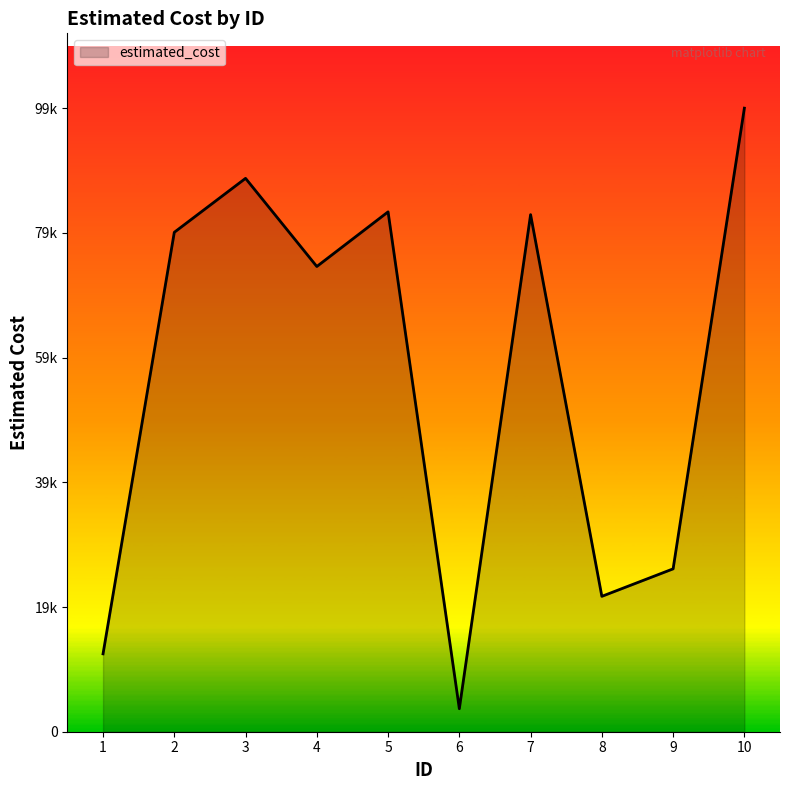

Between 1 and 3, which is larger?

3